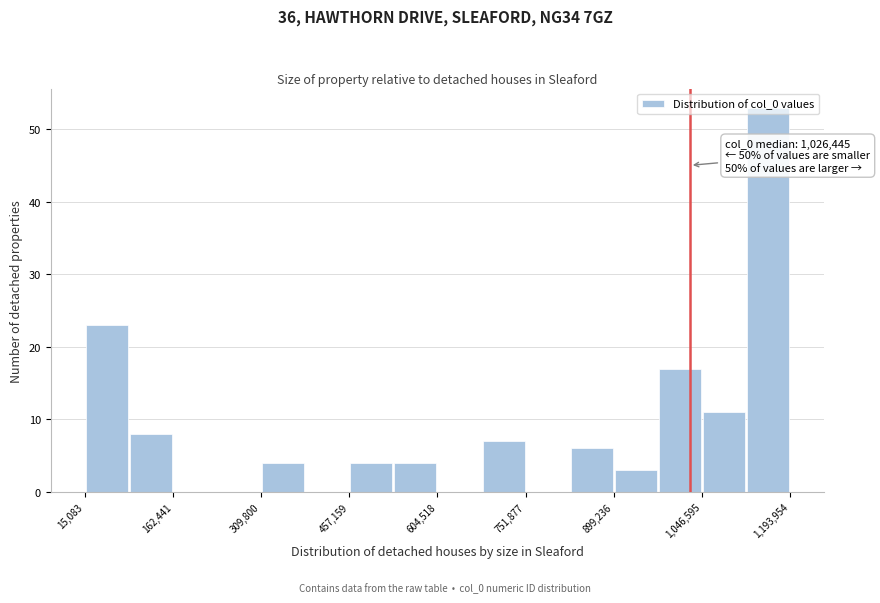

Read against the x-axis, roughly where is the centre of the tallest bar?

1160000